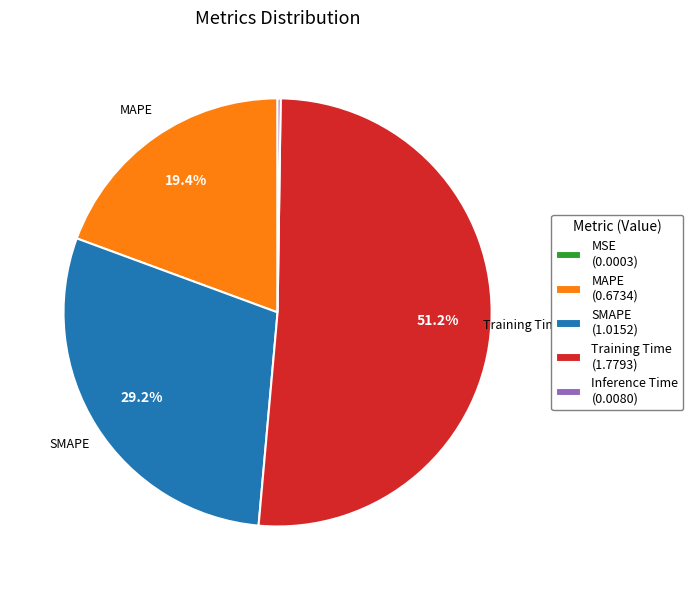

To the nearest percent, what portion does SMAPE represent?

29%